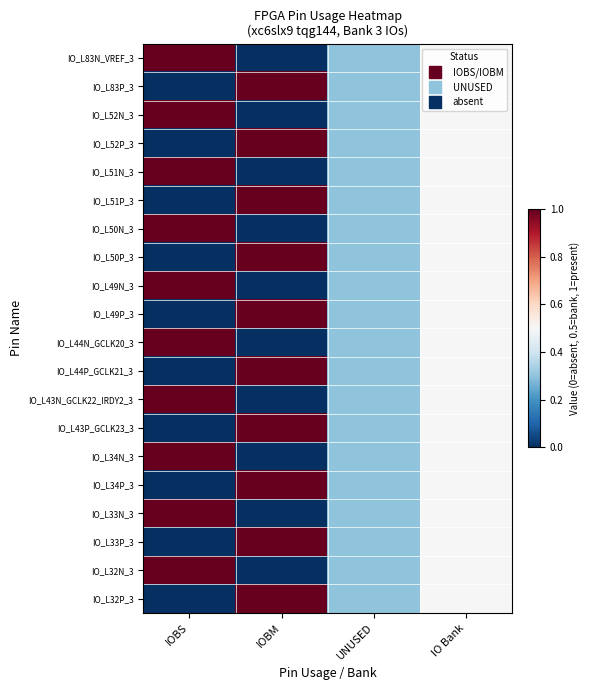

At how many categories does at least one series exceed 0?

4